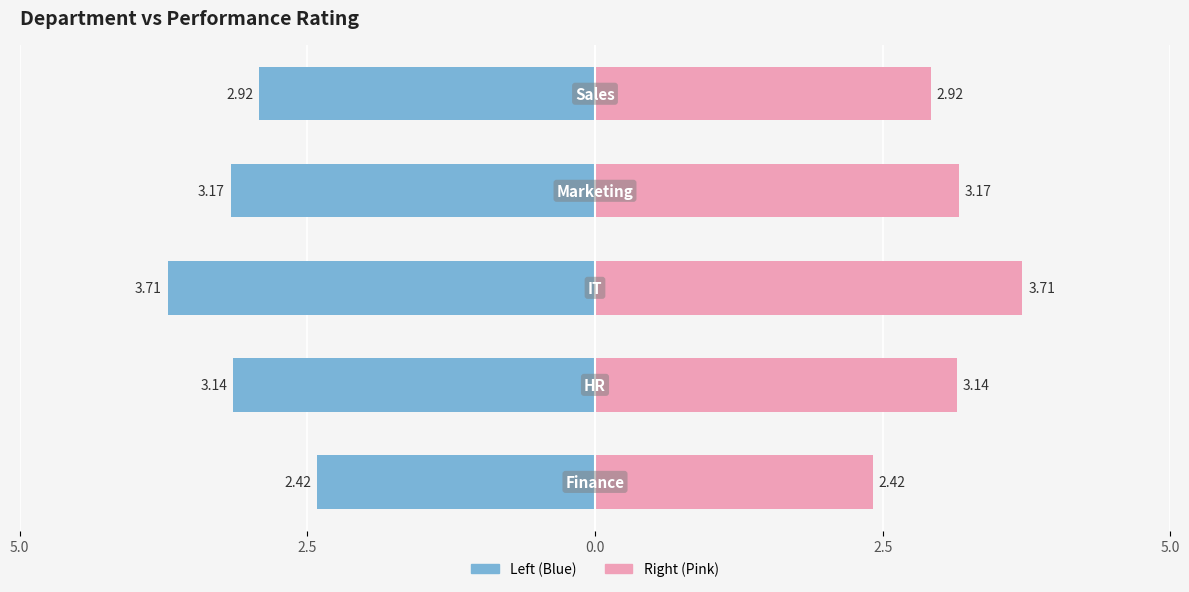

Approximately how many times larger is the value at IT compared to Finance?

1.5